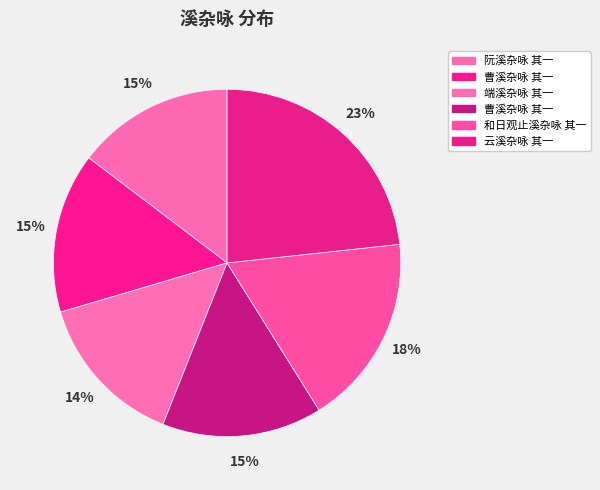

How many slices are in this pie chart?

6